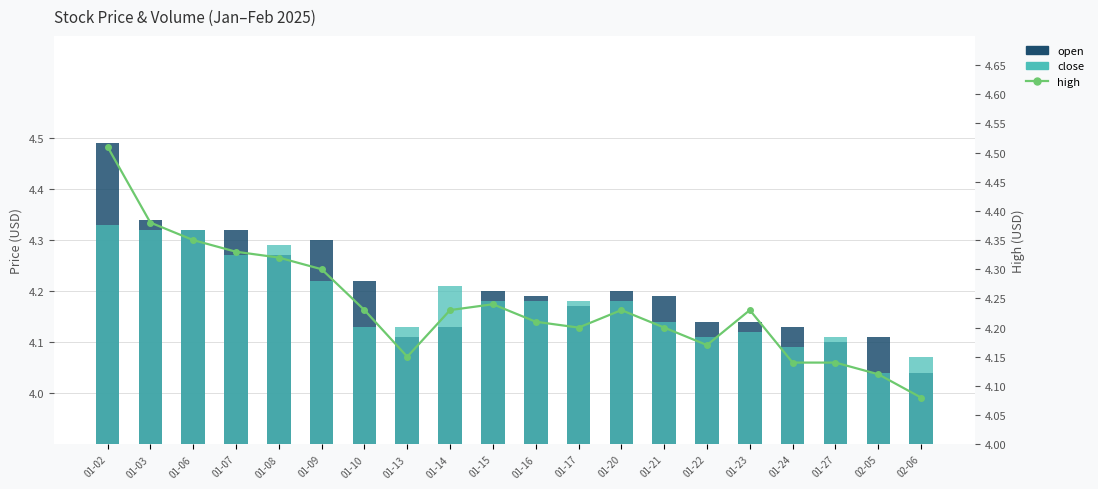

Reading left to right, list all the values displayed in this chart.

open: 01-02=4.5	01-03=4.3	01-06=4.3	01-07=4.3	01-08=4.3	01-09=4.3	01-10=4.2	01-13=4.1	01-14=4.1	01-15=4.2	01-16=4.2	01-17=4.2	01-20=4.2	01-21=4.2	01-22=4.1	01-23=4.1	01-24=4.1	01-27=4.1	02-05=4.1	02-06=4.0
close: 01-02=4.3	01-03=4.3	01-06=4.3	01-07=4.3	01-08=4.3	01-09=4.2	01-10=4.1	01-13=4.1	01-14=4.2	01-15=4.2	01-16=4.2	01-17=4.2	01-20=4.2	01-21=4.1	01-22=4.1	01-23=4.1	01-24=4.1	01-27=4.1	02-05=4.0	02-06=4.1
high: 01-02=4.5	01-03=4.4	01-06=4.3	01-07=4.3	01-08=4.3	01-09=4.3	01-10=4.2	01-13=4.2	01-14=4.2	01-15=4.2	01-16=4.2	01-17=4.2	01-20=4.2	01-21=4.2	01-22=4.2	01-23=4.2	01-24=4.1	01-27=4.1	02-05=4.1	02-06=4.1